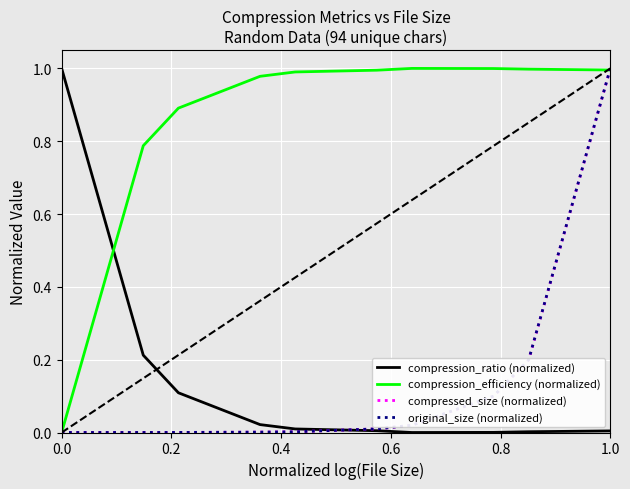

How many lines are shown in the chart?

4